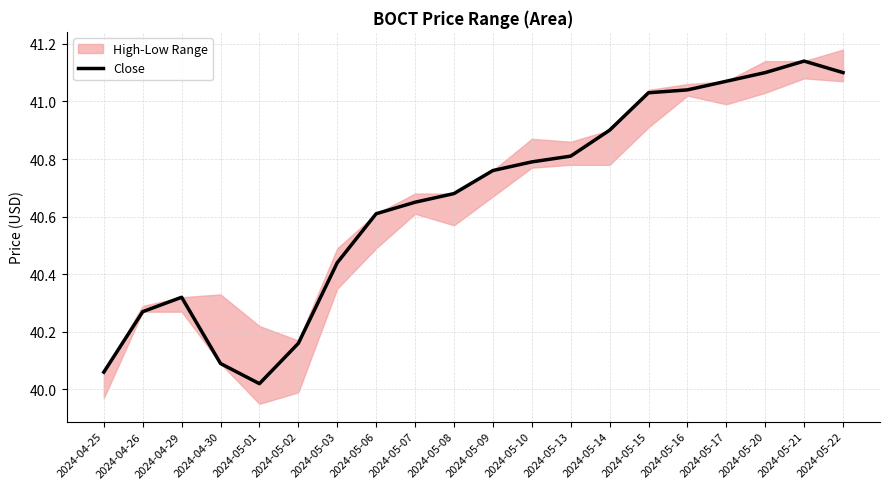

How many categories are shown in the chart?

20